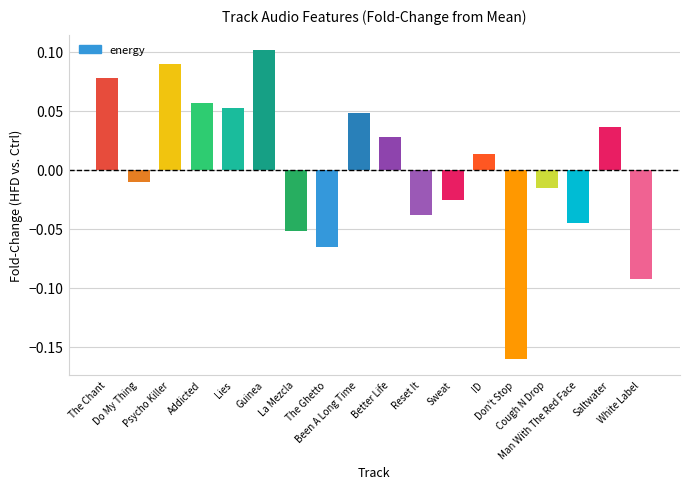

What is the difference between the maximum and minimum values?

0.3